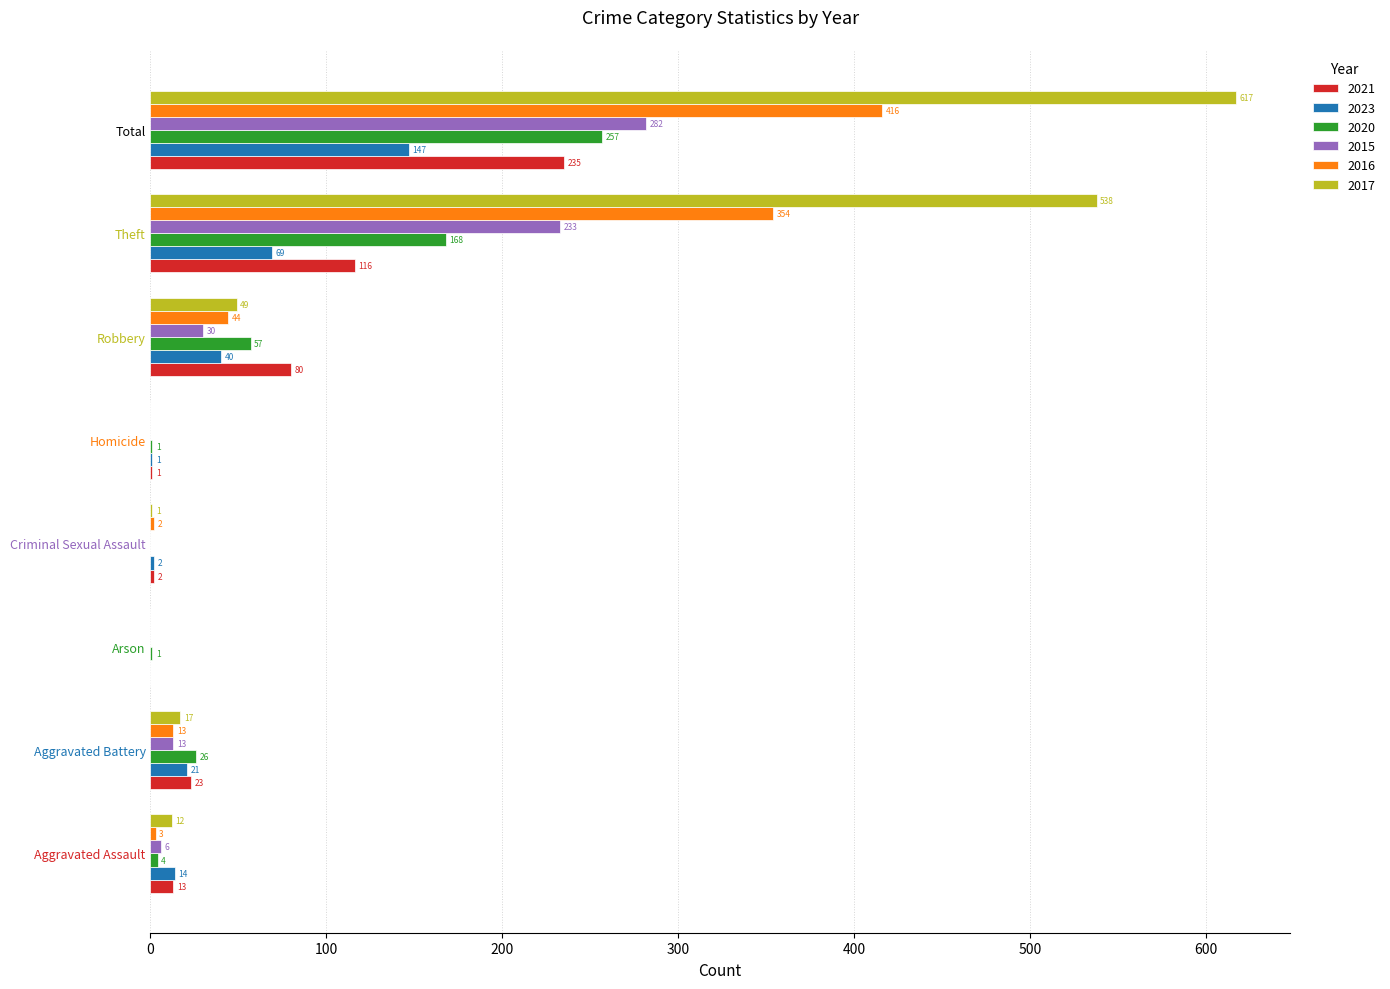

At which category does the chart reach its peak across all series?

Total